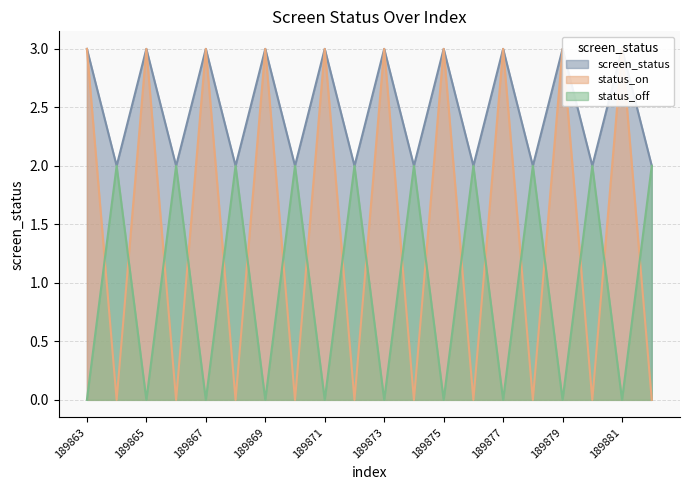

What is the average value of the status_off series?

1